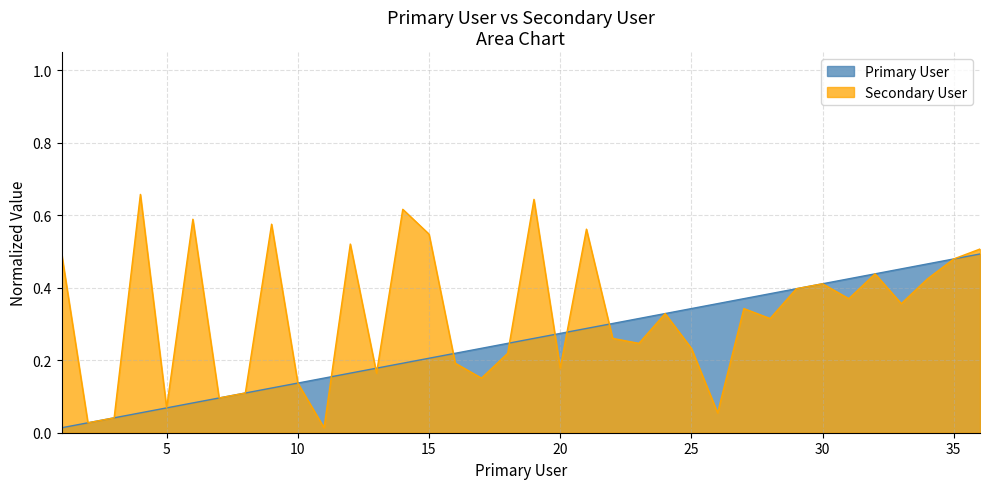

How many series are shown in this chart?

2